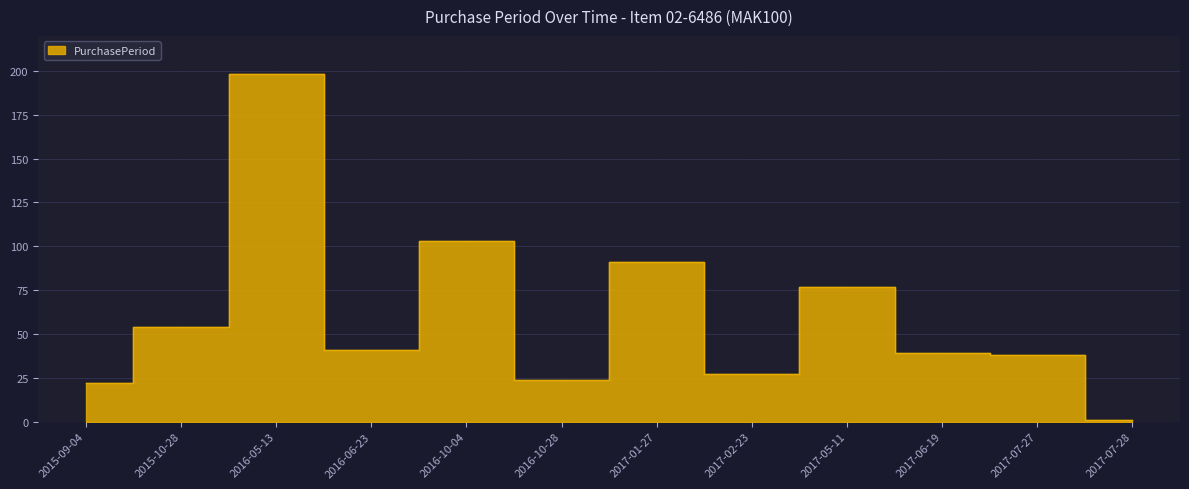

What is the ratio of the value at 2016-10-04 to the value at 2015-09-04?

4.7